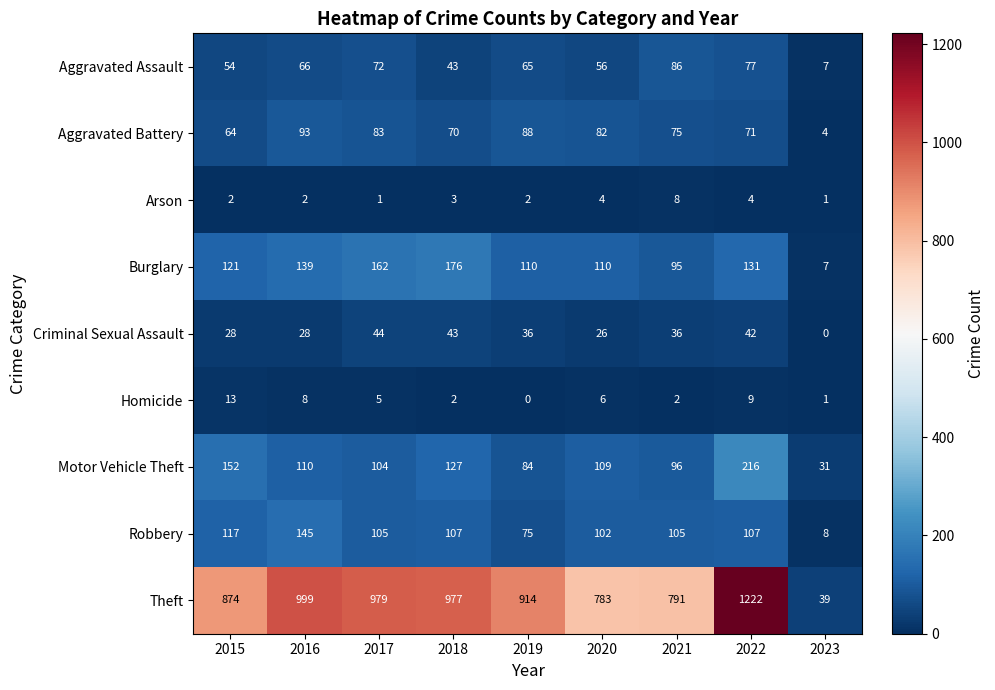

What is the difference between the maximum and minimum values in the Theft series?

1183